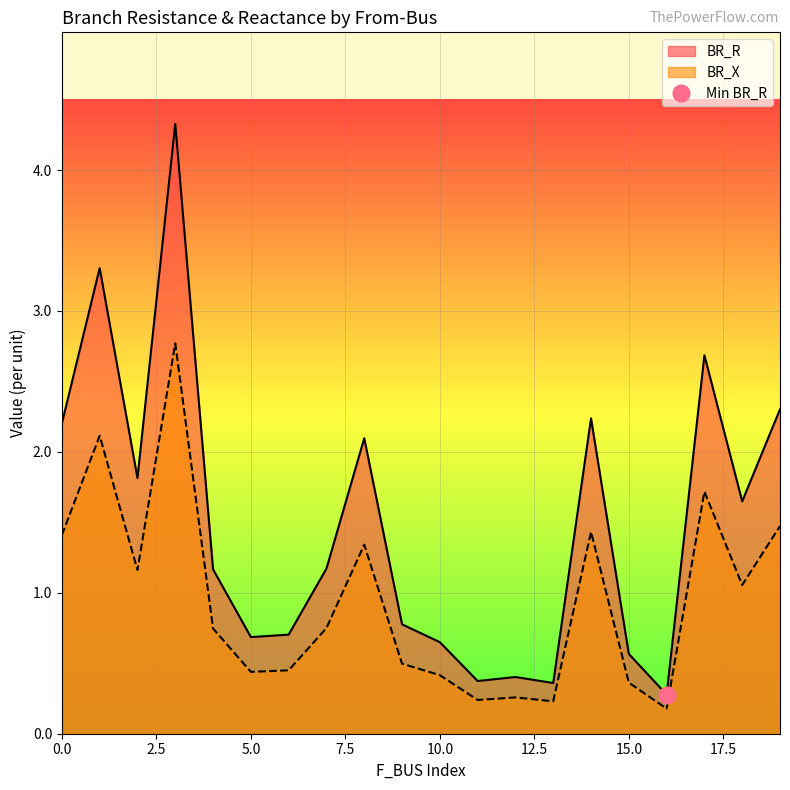

True or false: BR_R and BR_X intersect in this chart.

False